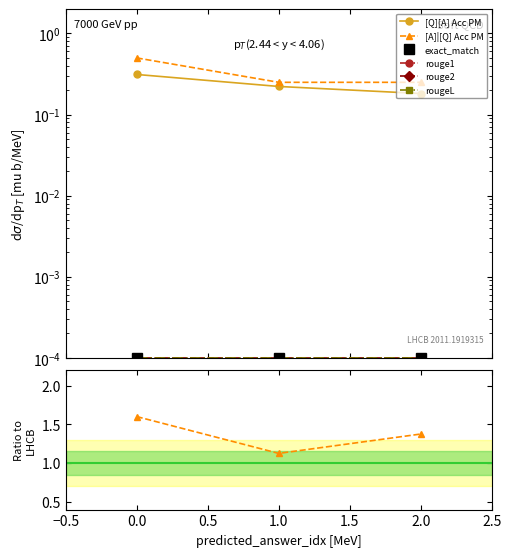

Is the value of rougeL at 0.0 greater than the value of [Q][A] Acc PM at 0.0?

No